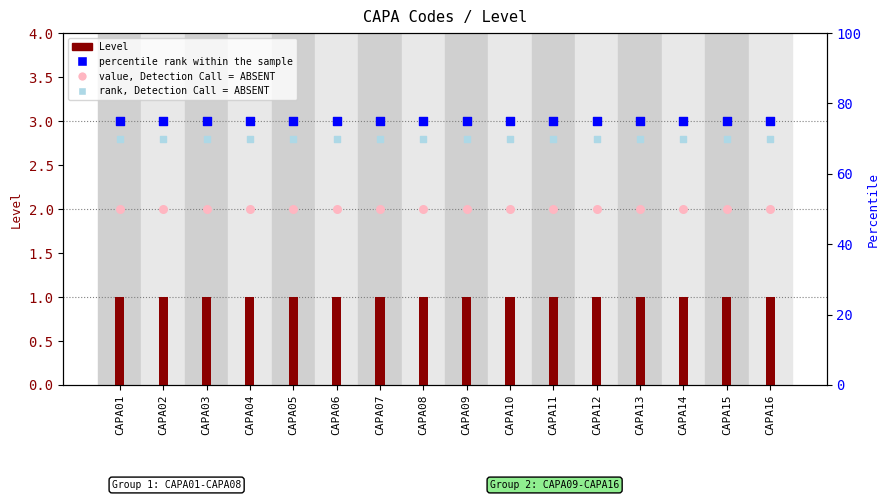

Which series has the largest total across all categories?

percentile rank within the sample